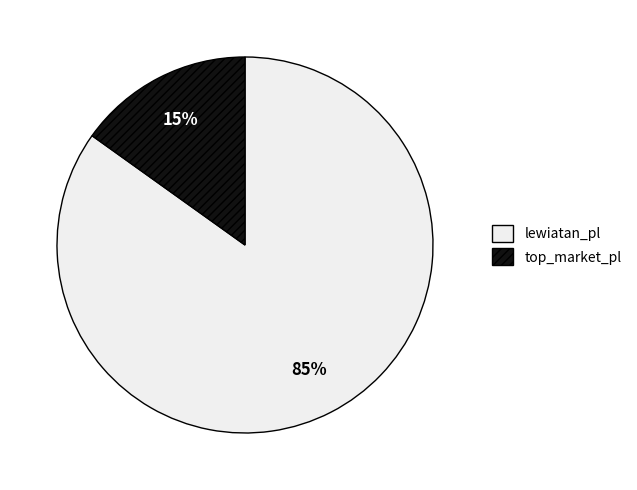

The top_market_pl slice represents 15% of the pie. True or false?

True